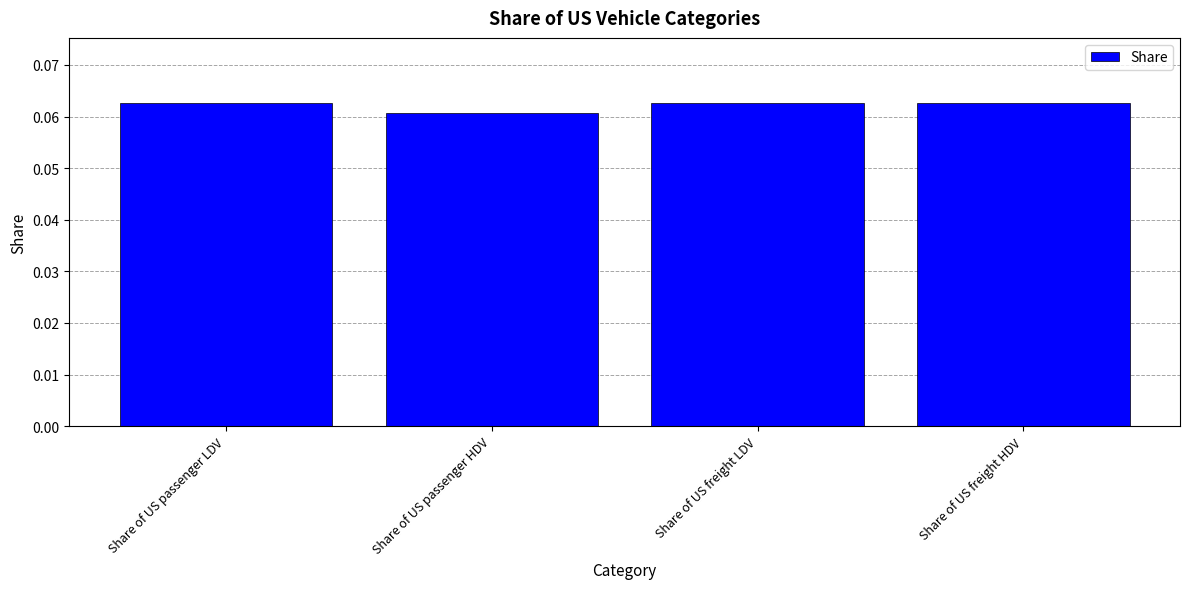

Is it true that the value at Share of US freight LDV is 0.0?

False